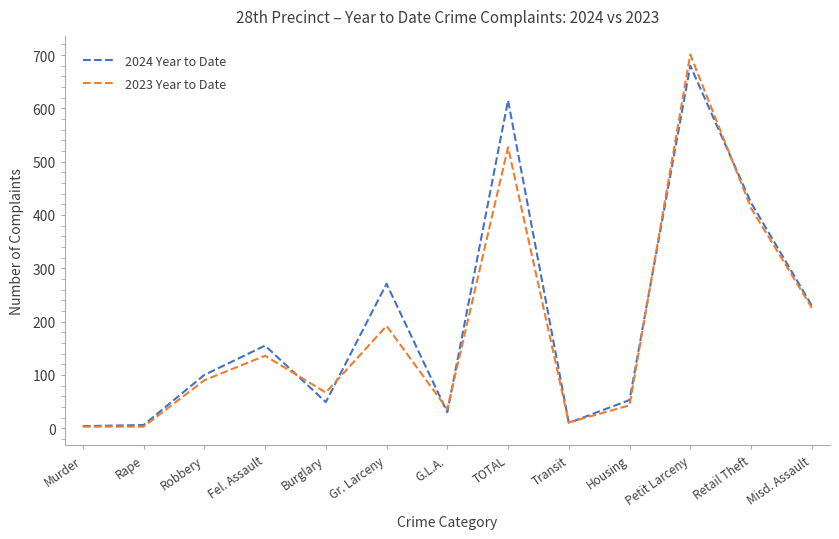

Where is 2024 Year to Date nearest to the value 342?

Gr. Larceny